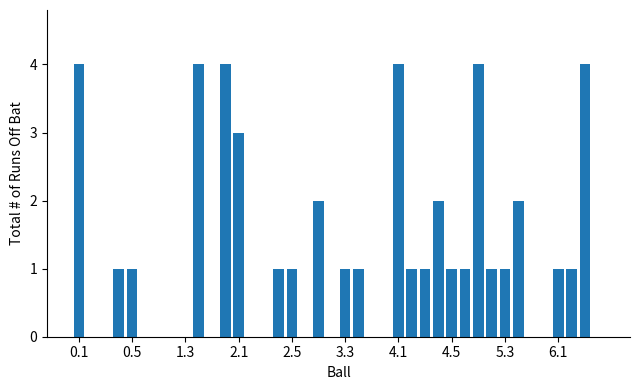

True or false: the data shows 3 at 2.1.

True